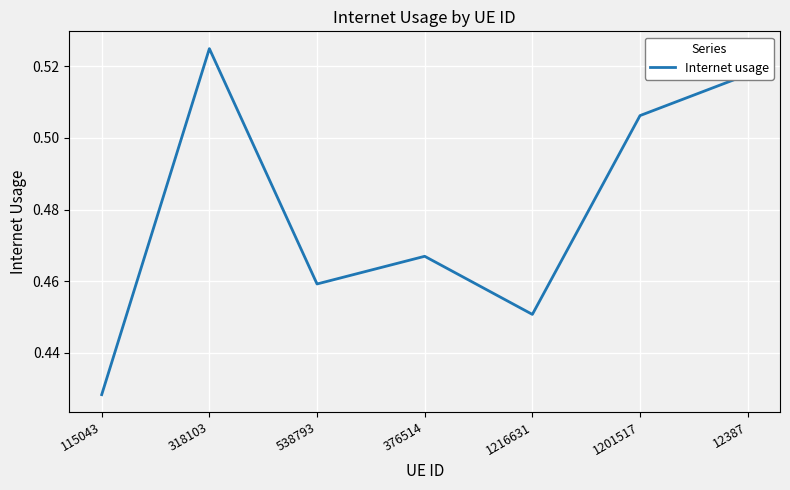

Count the values in the range 0 to 1.

7